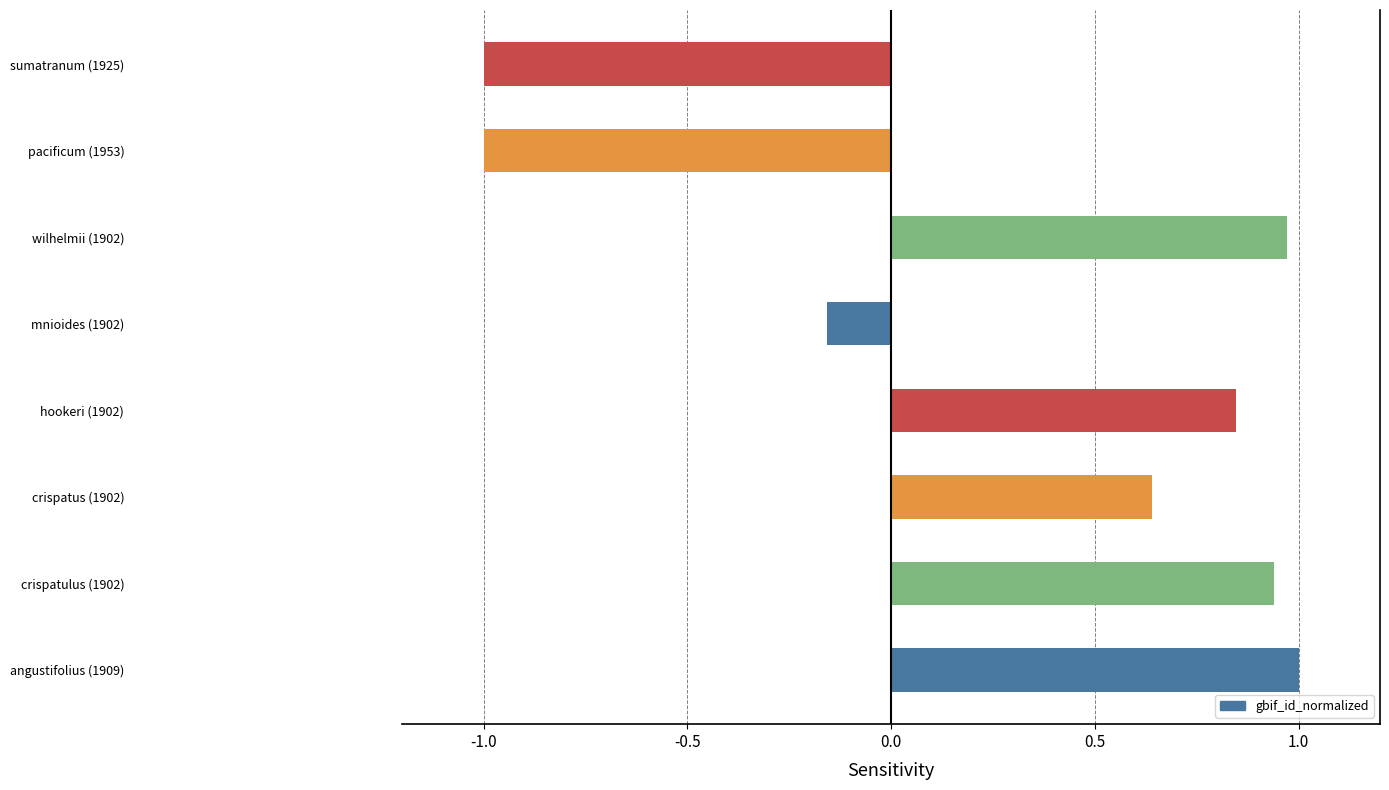

Count the number of data series in this chart.

1